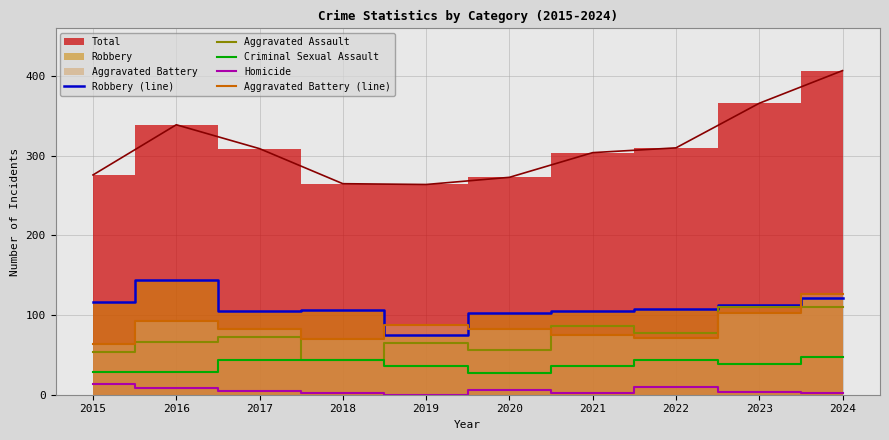

What is the value of the Criminal Sexual Assault point at the 1st from the left?

28